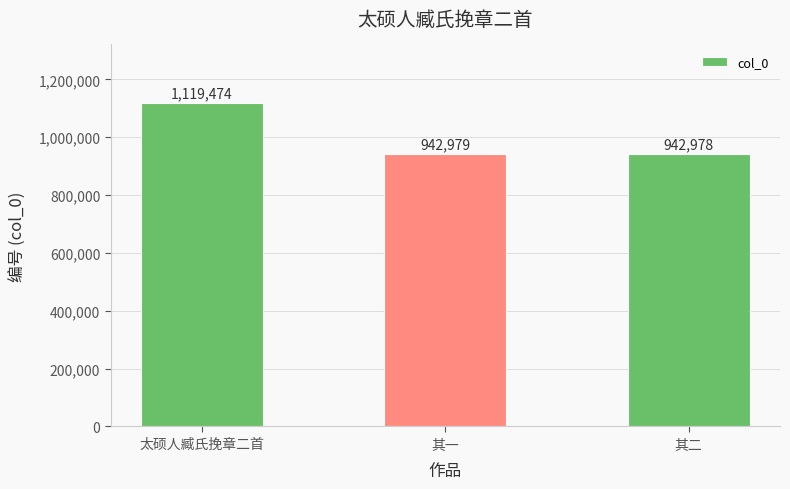

Does the chart contain any negative values?

No